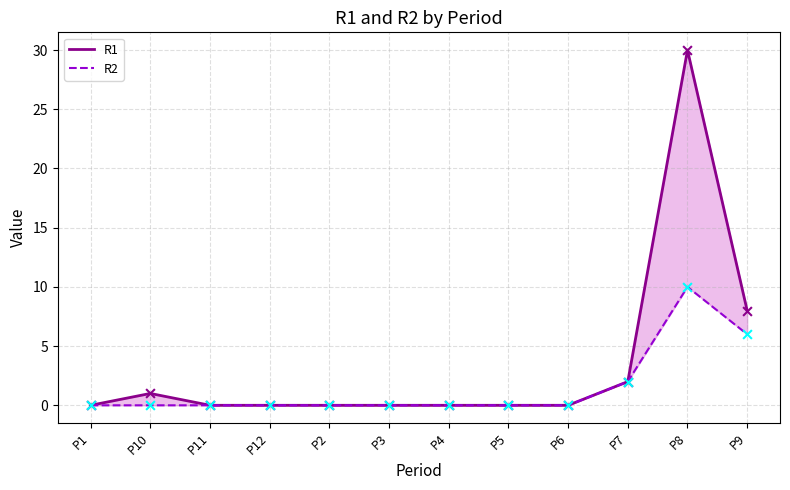

Which series has the widest spread of Y values?

R1